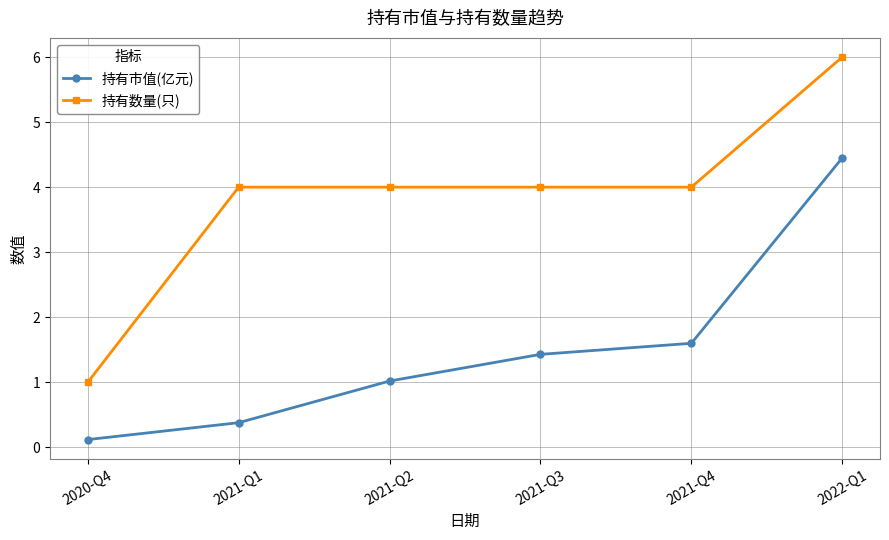

List the series in order of their overall mean, highest first.

持有数量(只), 持有市值(亿元)